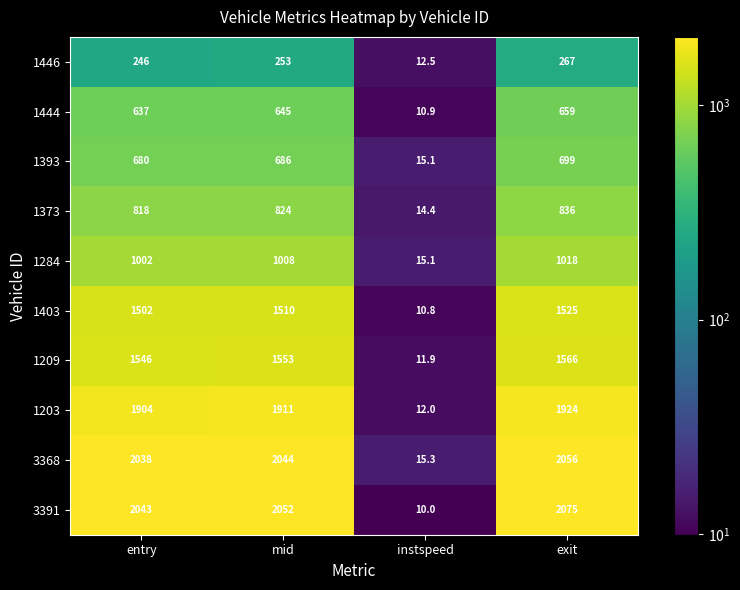

Which series has the widest spread of values?

3391